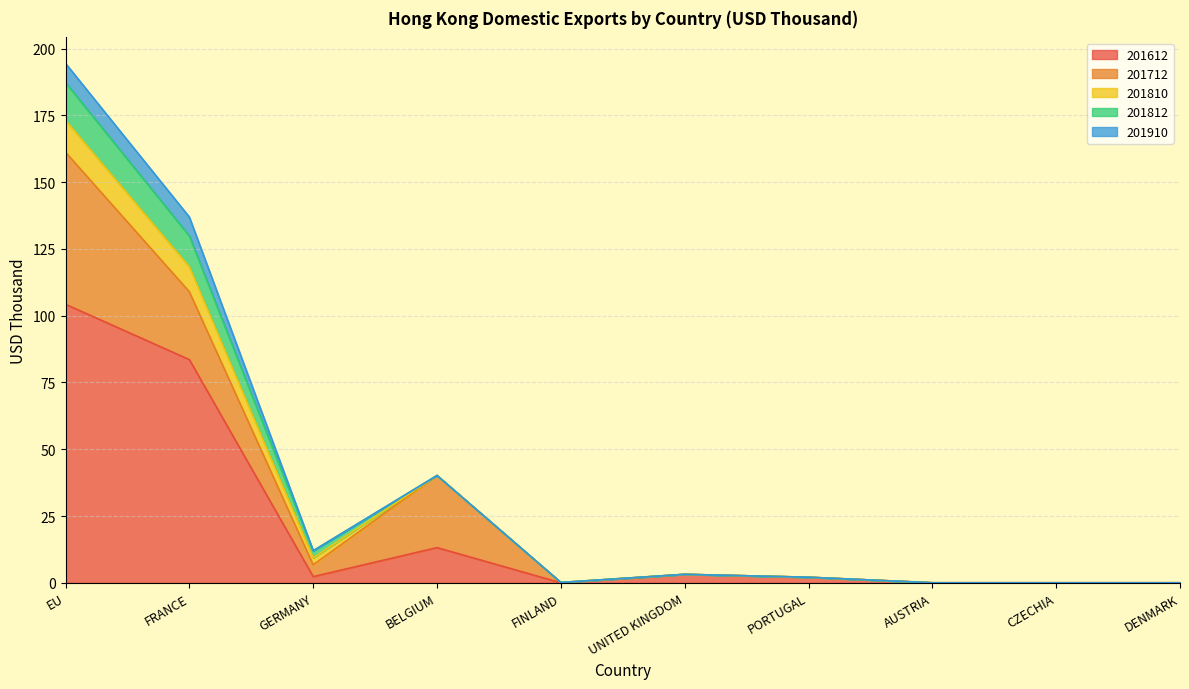

How many positive values does the 201712 series have?

5